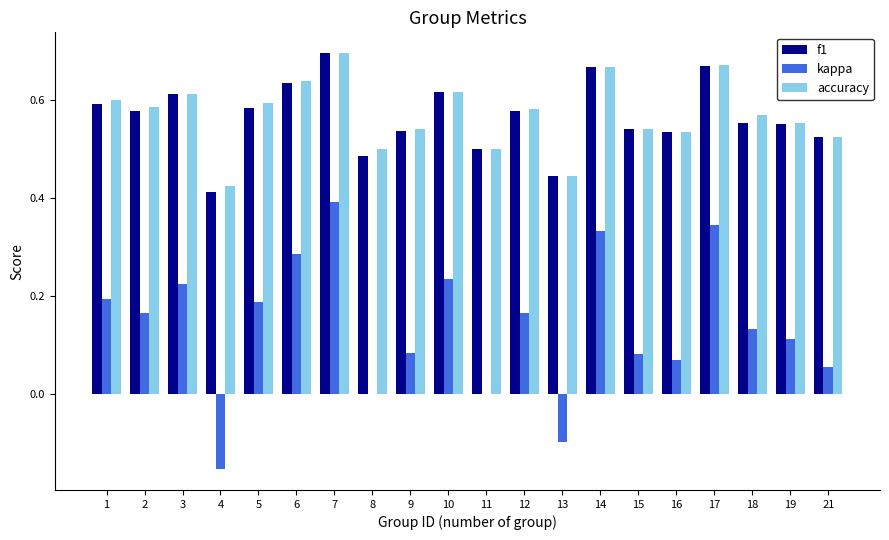

Which category has the highest value in the kappa series?

7